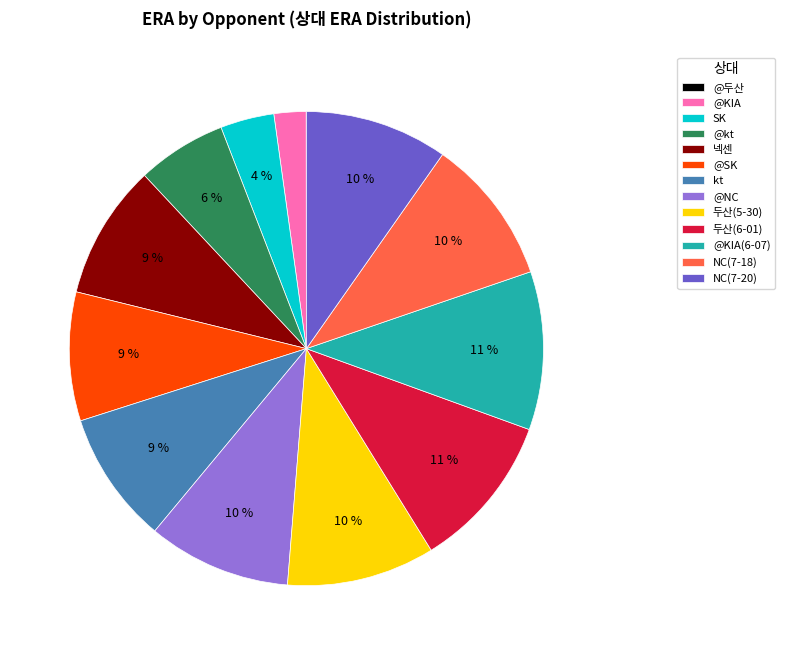

Is the sum of 넥센 and 두산(5-30) greater than half?

No